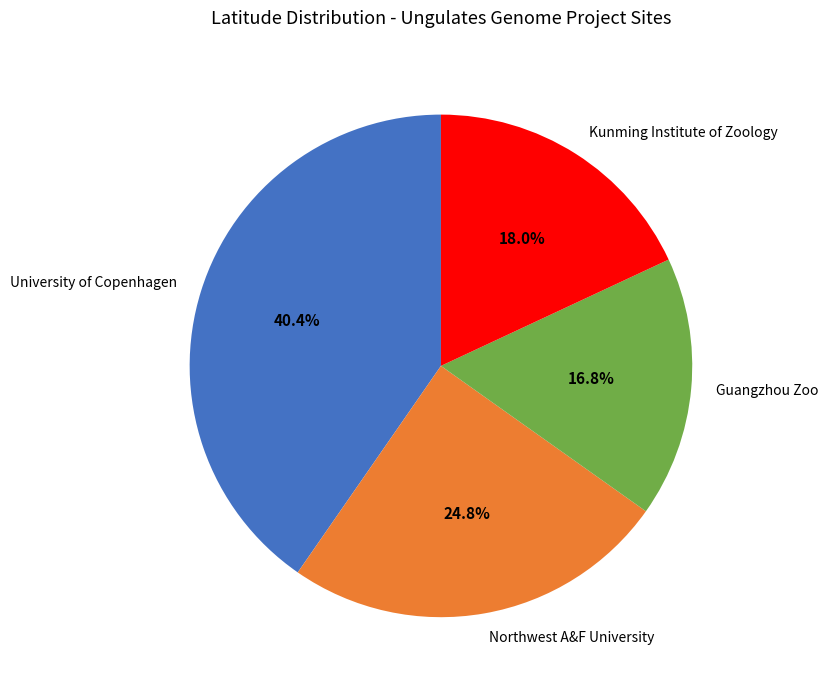

Rank the categories by value from highest to lowest.

University of Copenhagen, Northwest A&F University, Kunming Institute of Zoology, Guangzhou Zoo